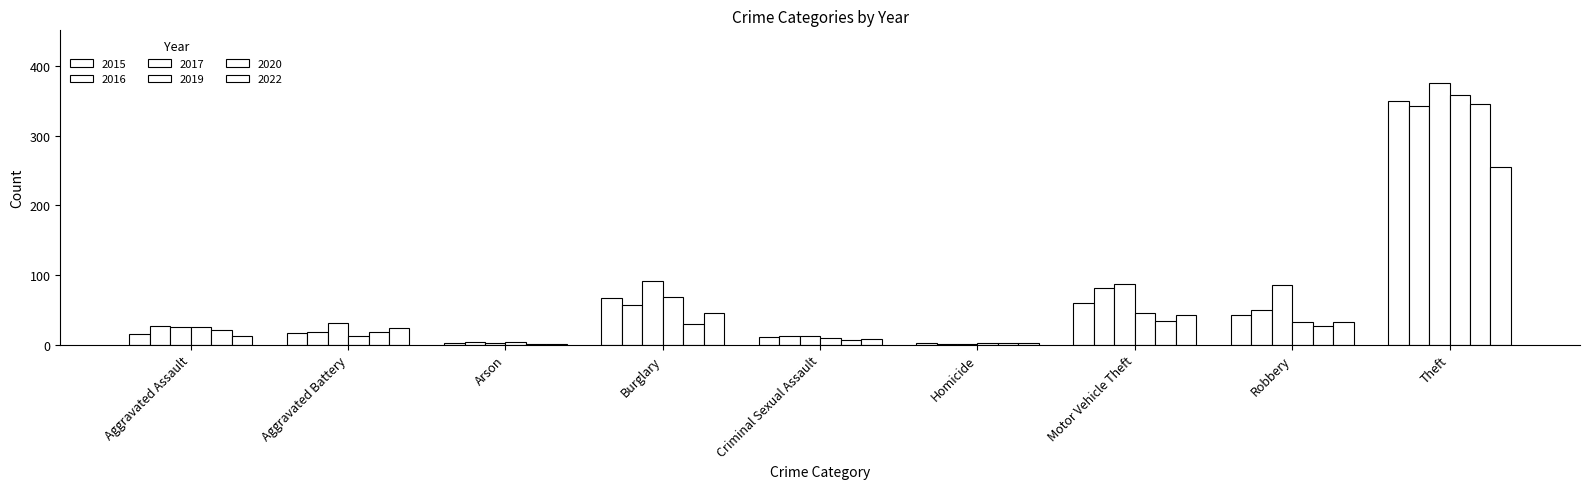

What is the minimum value shown in the chart?

1